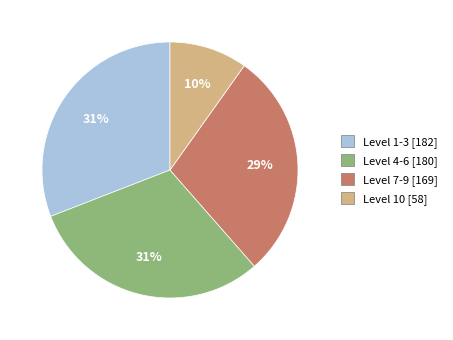

Does any single category account for the majority?

No